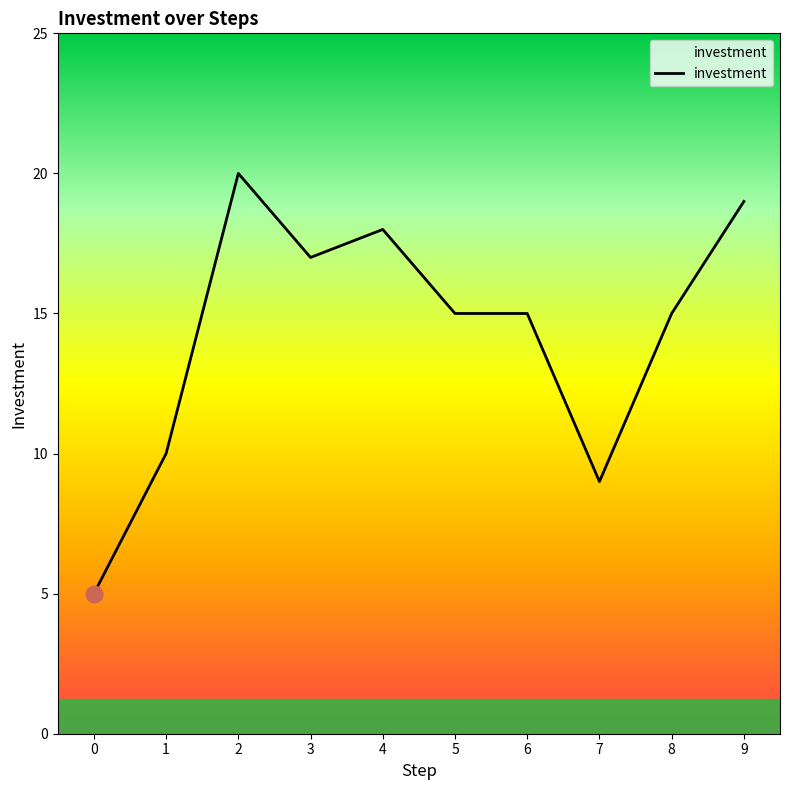

What is the change in value from 1 to 6?

+5